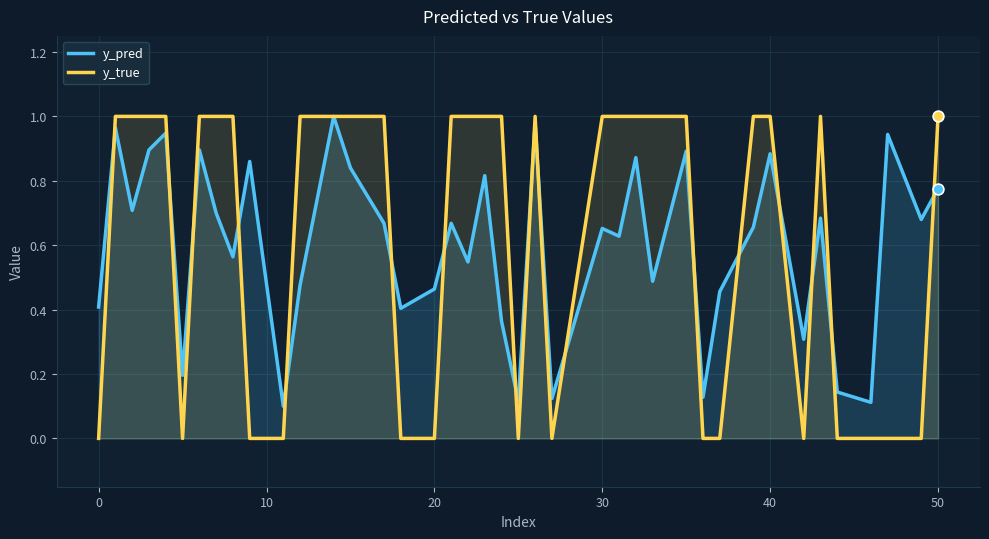

Which series has the largest range (max minus min)?

y_true